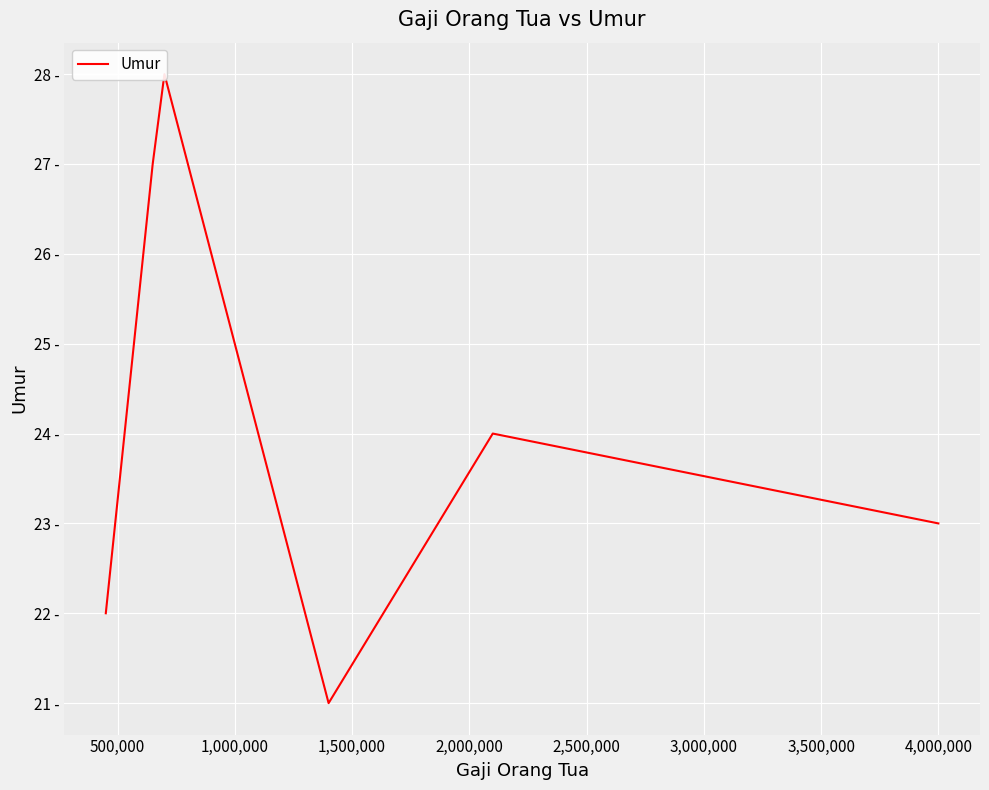

How many distinct data groups are displayed?

1